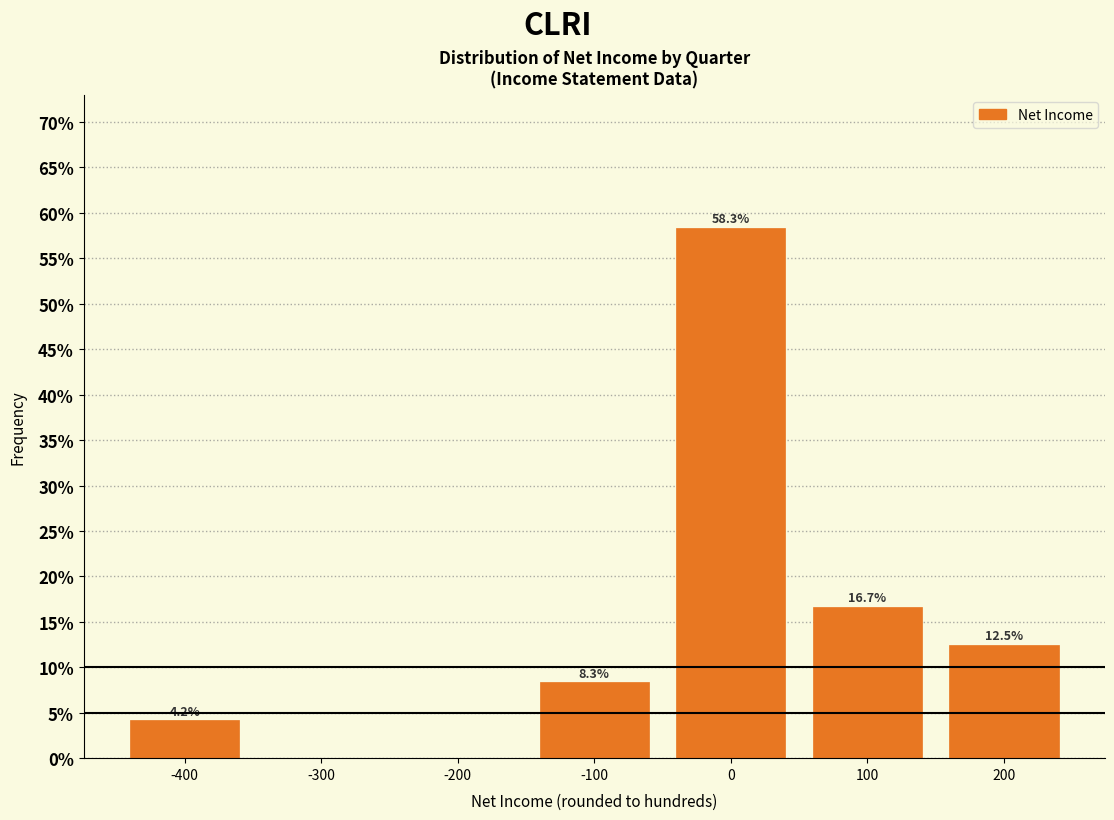

Which range on the x-axis has the tallest bar?

-50 to 50